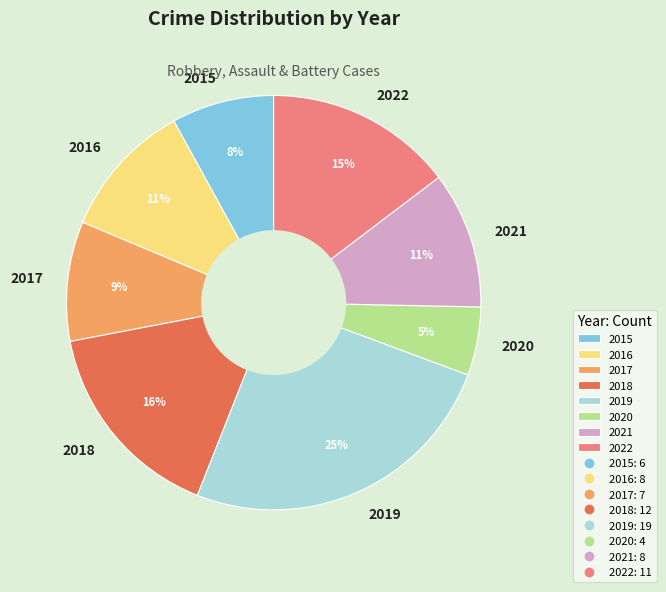

Which category has the biggest portion of the pie?

2019